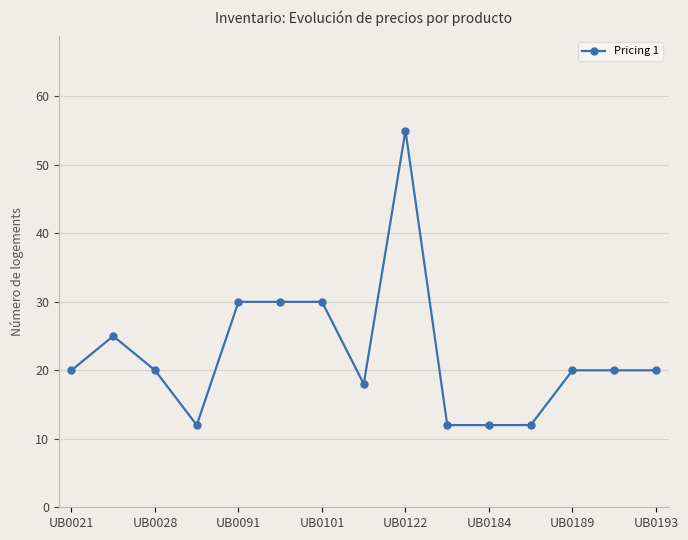

What is the maximum value shown in the chart?

55